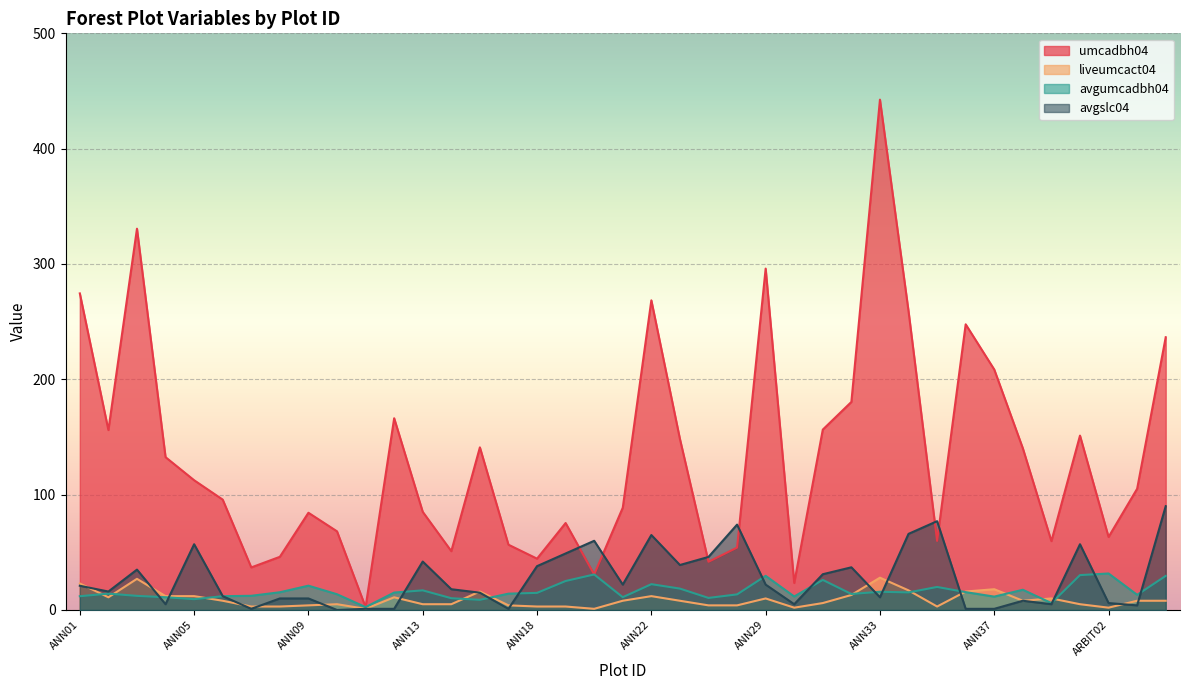

What is the difference between the maximum and minimum values in the umcadbh04 series?

440.0